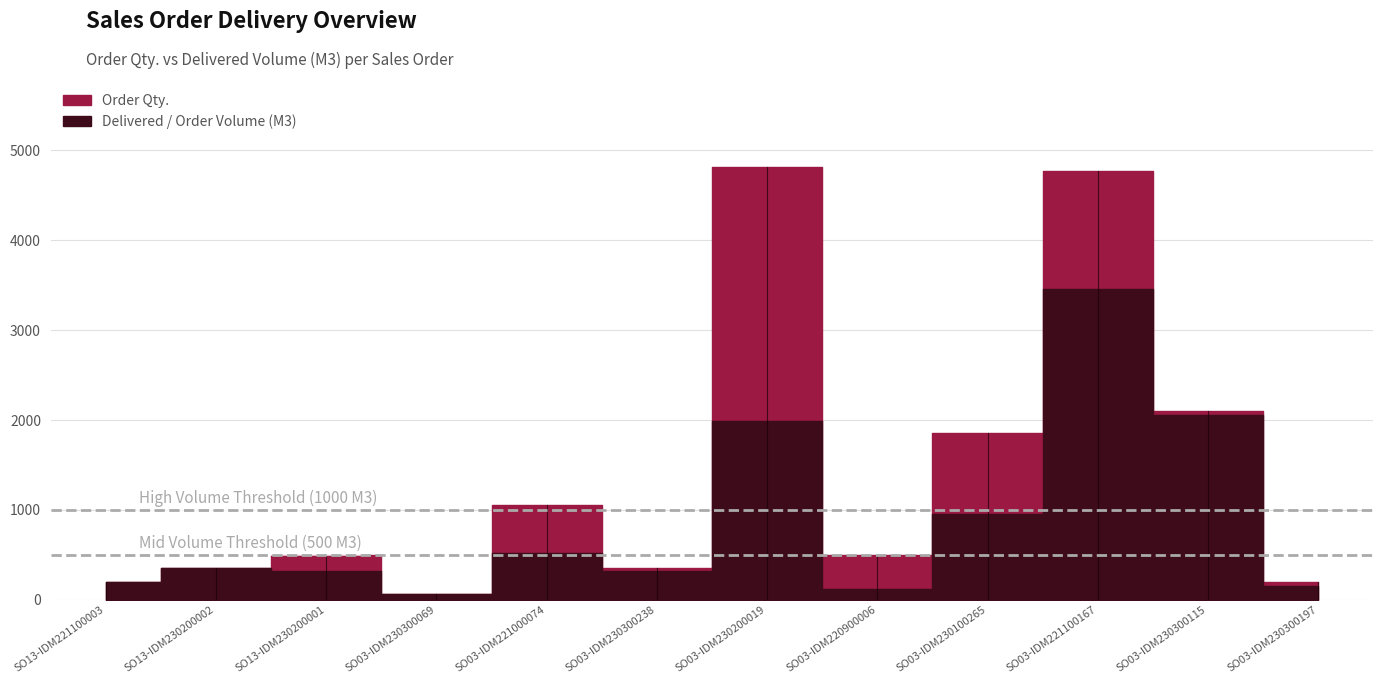

What position from the right is SO03-IDM230300197?

1